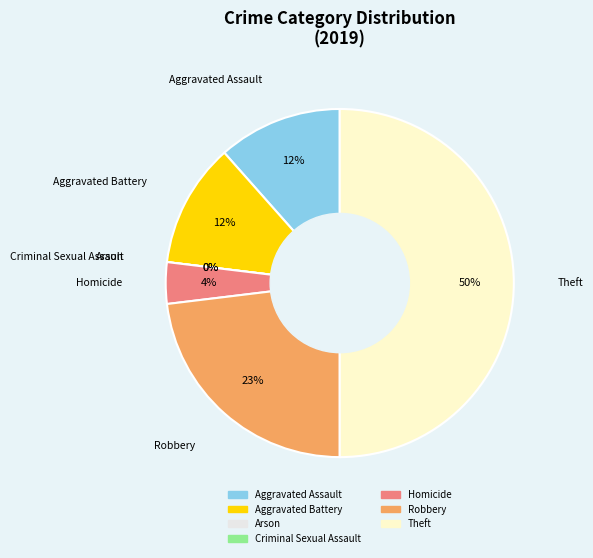

Combined, do Aggravated Assault and Theft account for over 50%?

Yes